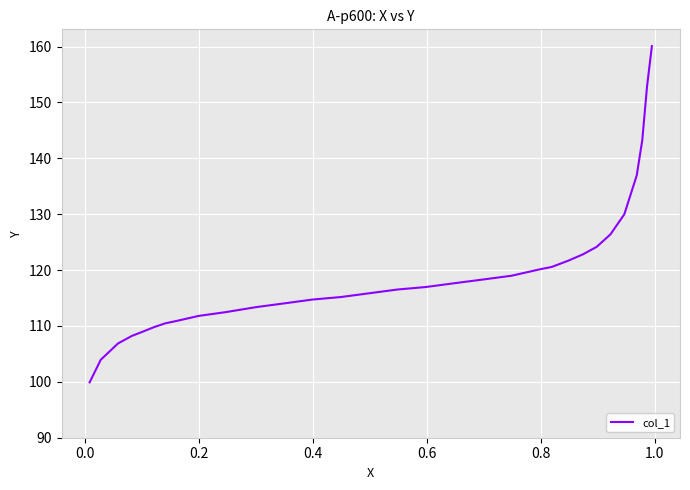

What is the maximum value shown in the chart?

160.1